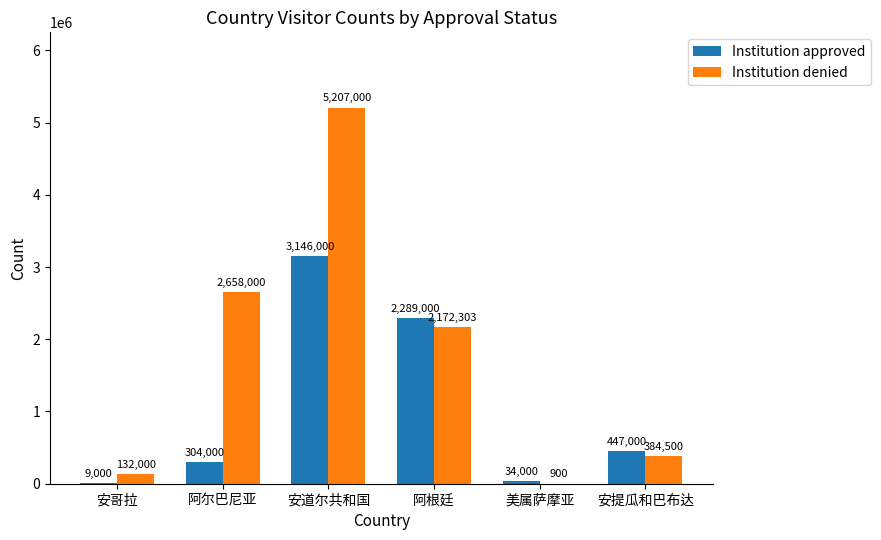

Reading left to right, list all the values displayed in this chart.

Institution approved: 9000	304000	3146000	2289000	34000	447000
Institution denied: 132000	2658000	5207000	2172303	900	384500